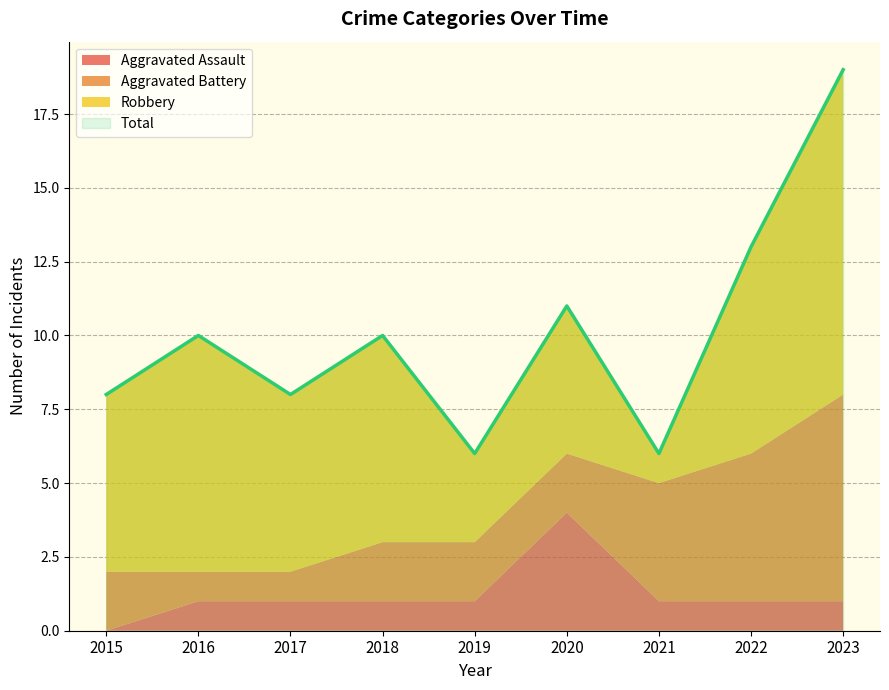

Between 2016 and 2021, which is larger?

2016